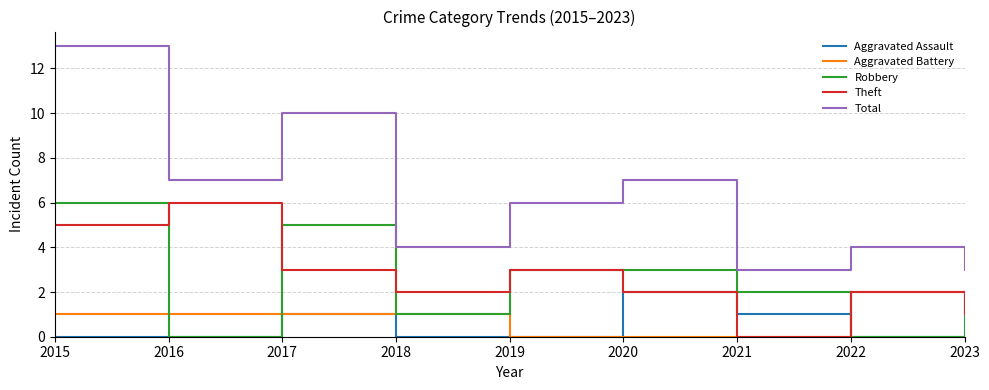

What value does the Total series have at 2020, to the nearest 5?

5